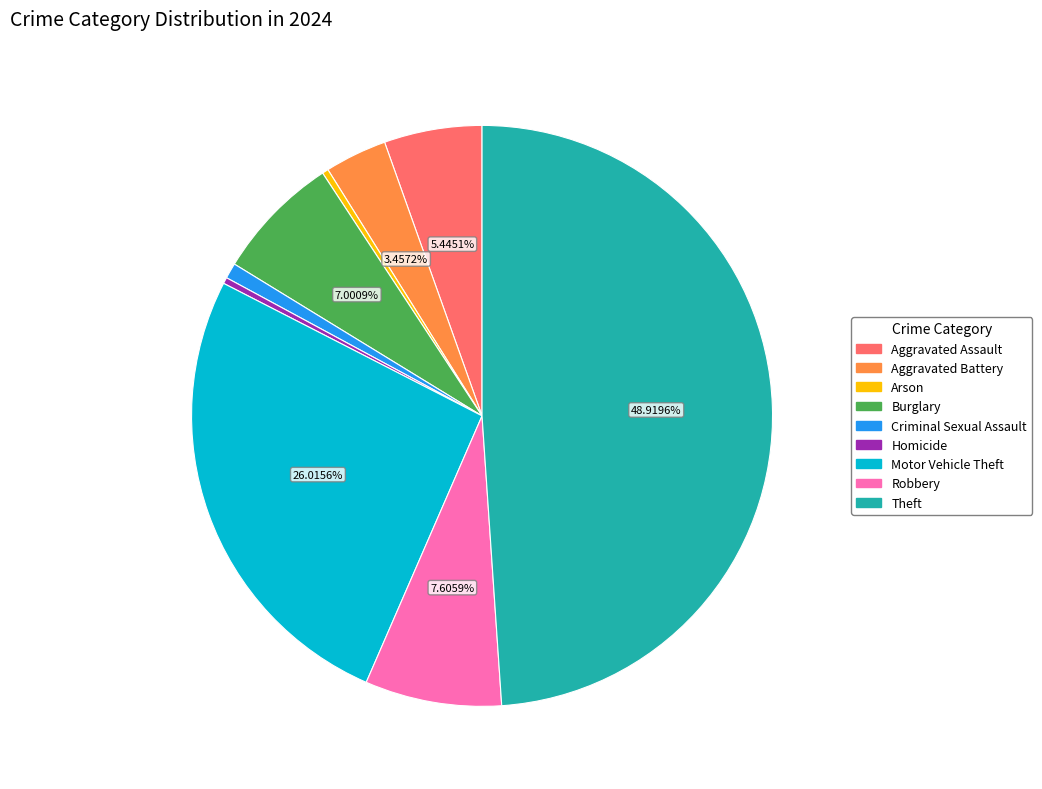

To the nearest percent, what is the difference between the Homicide and Burglary slice percentages?

7%